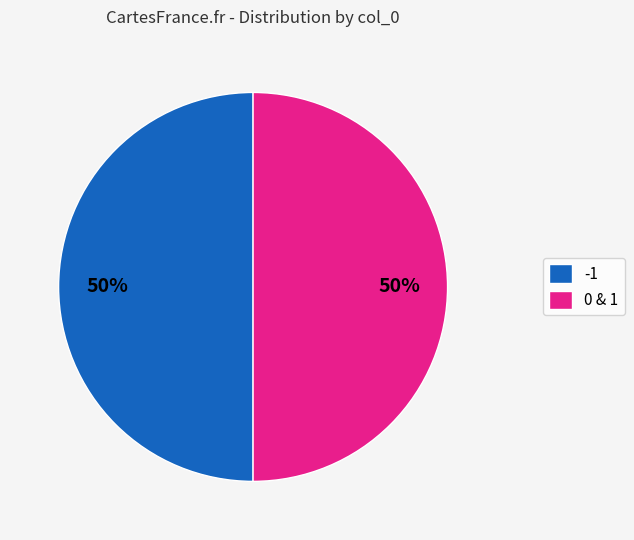

Is the sum of -1 and 0 & 1 greater than half?

Yes